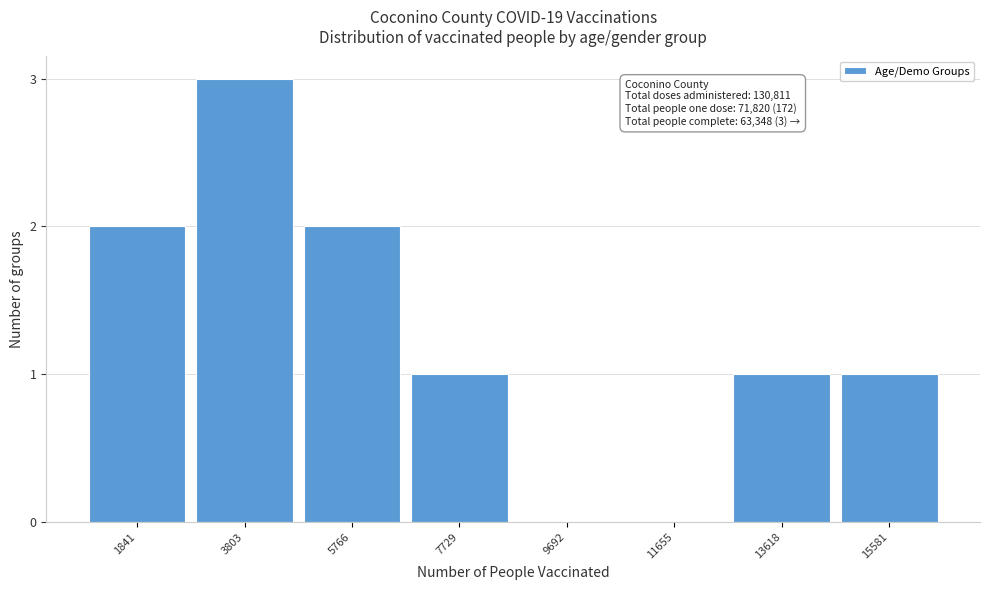

Reading right to left, list all the values displayed in this chart.

15581=1	13618=1	11655=0	9692=0	7729=1	5766=2	3803=3	1841=2